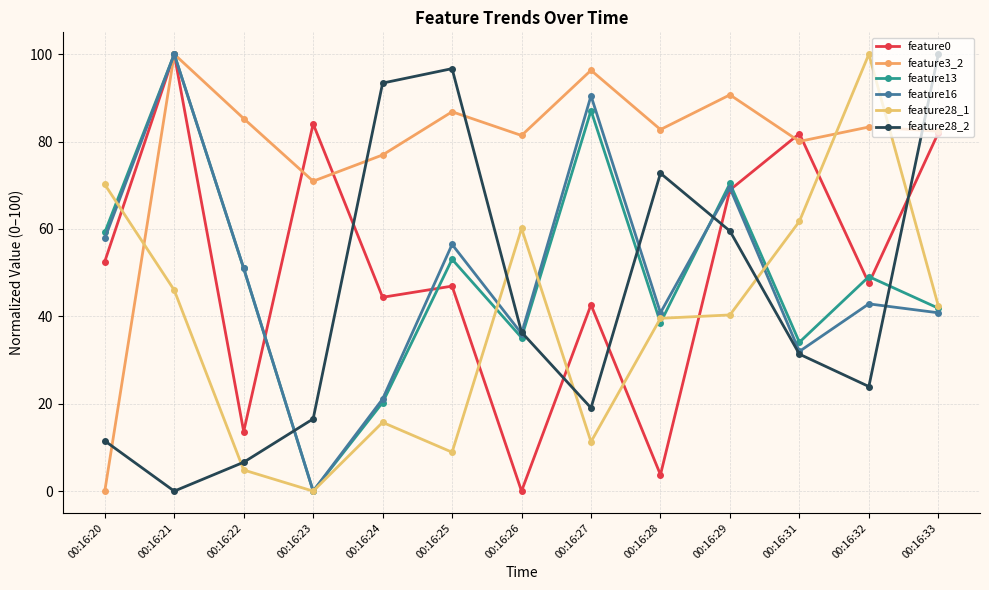

Which series has the largest total across all categories?

feature3_2